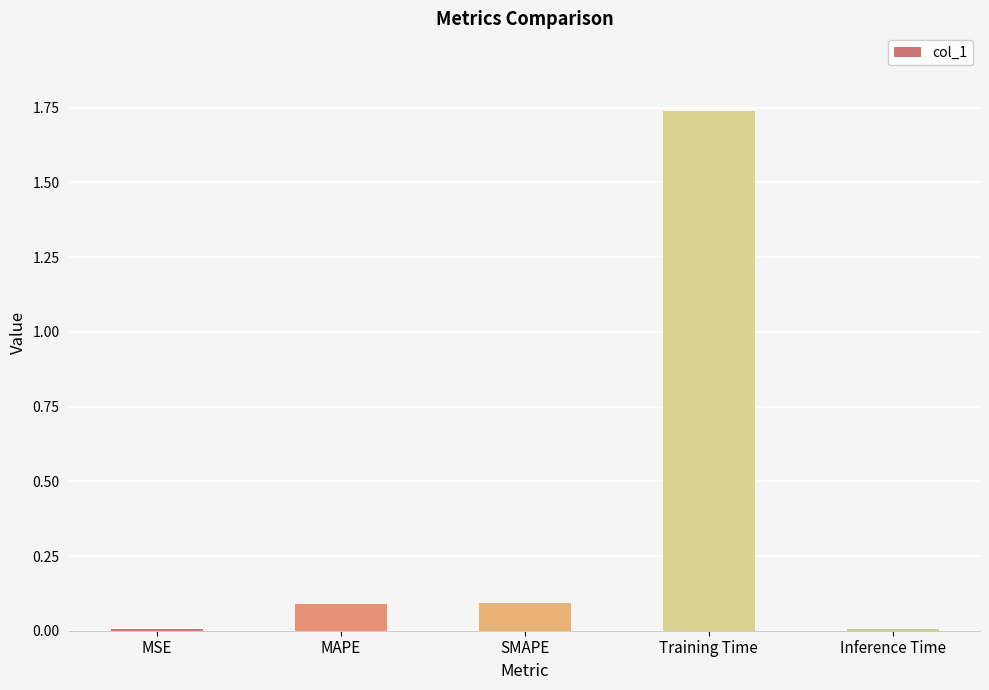

Is it true that the value at Training Time is 3.1?

False